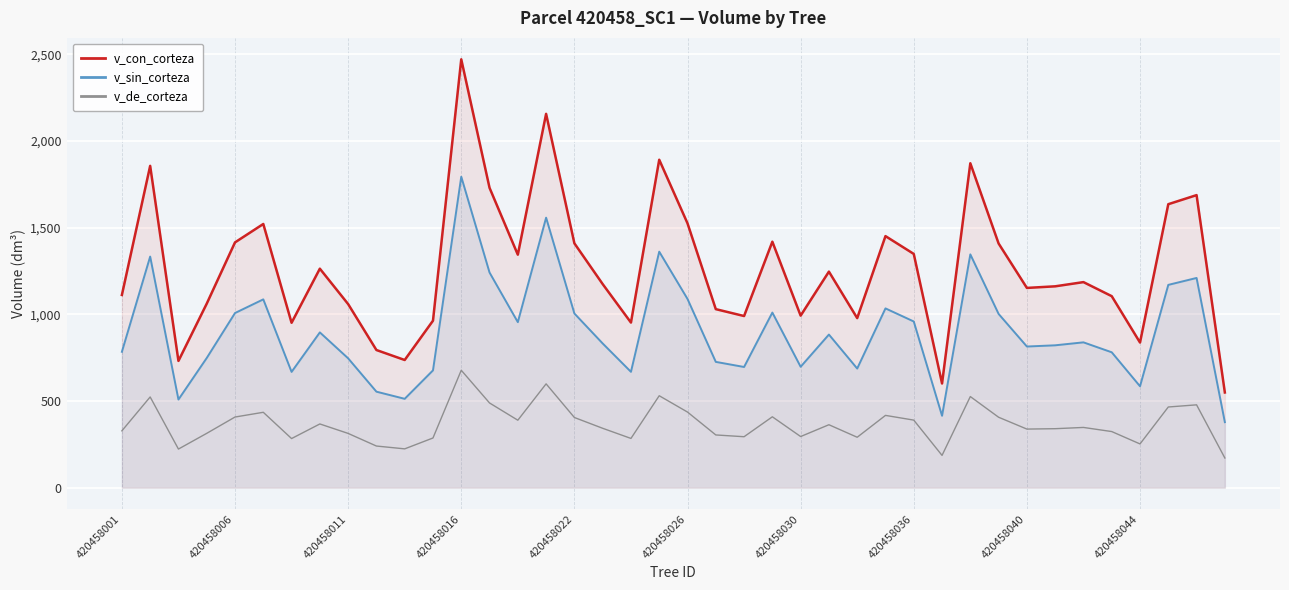

At how many categories does at least one series exceed 1824?

5